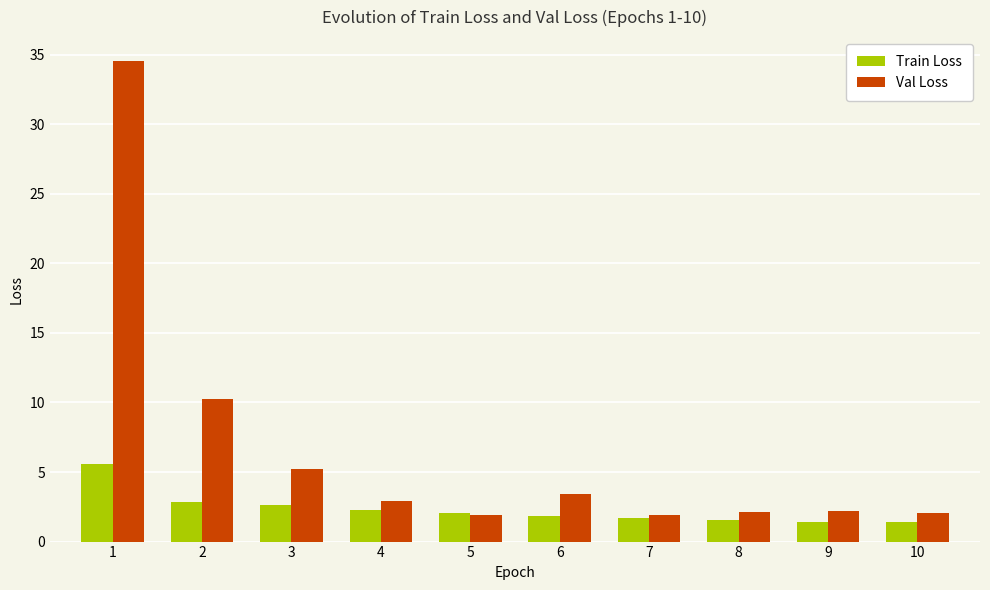

What is the difference between the highest and lowest values at 6?

1.6